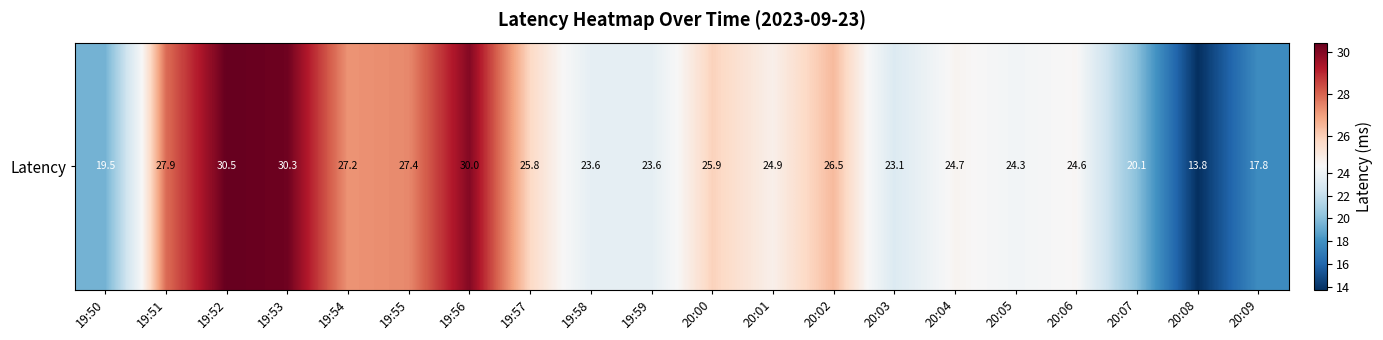

Rank the categories by value from lowest to highest.

20:08, 20:09, 19:50, 20:07, 20:03, 19:59, 19:58, 20:05, 20:06, 20:04, 20:01, 19:57, 20:00, 20:02, 19:54, 19:55, 19:51, 19:56, 19:53, 19:52